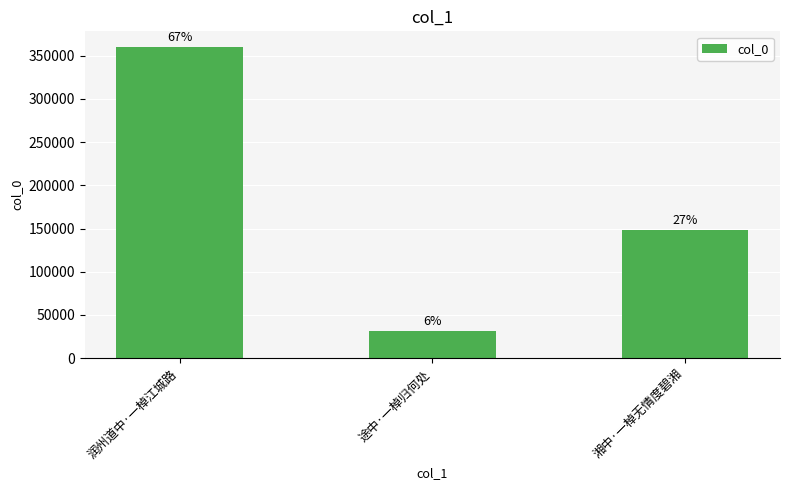

Does the chart contain any negative values?

No